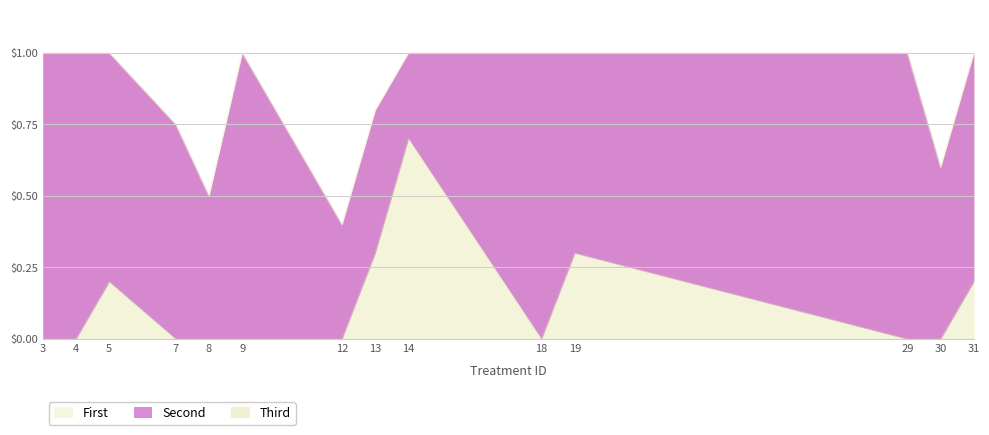

What is the difference between the highest and lowest values at 14?

0.3